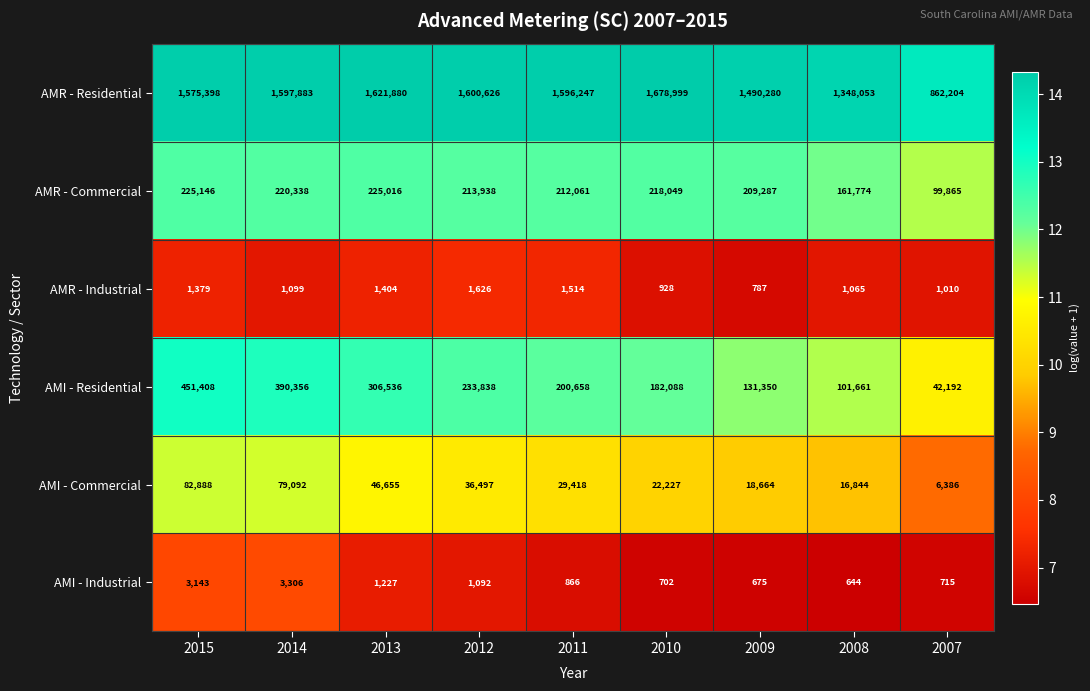

What is the difference between the maximum and minimum values in the AMI - Commercial series?

76502